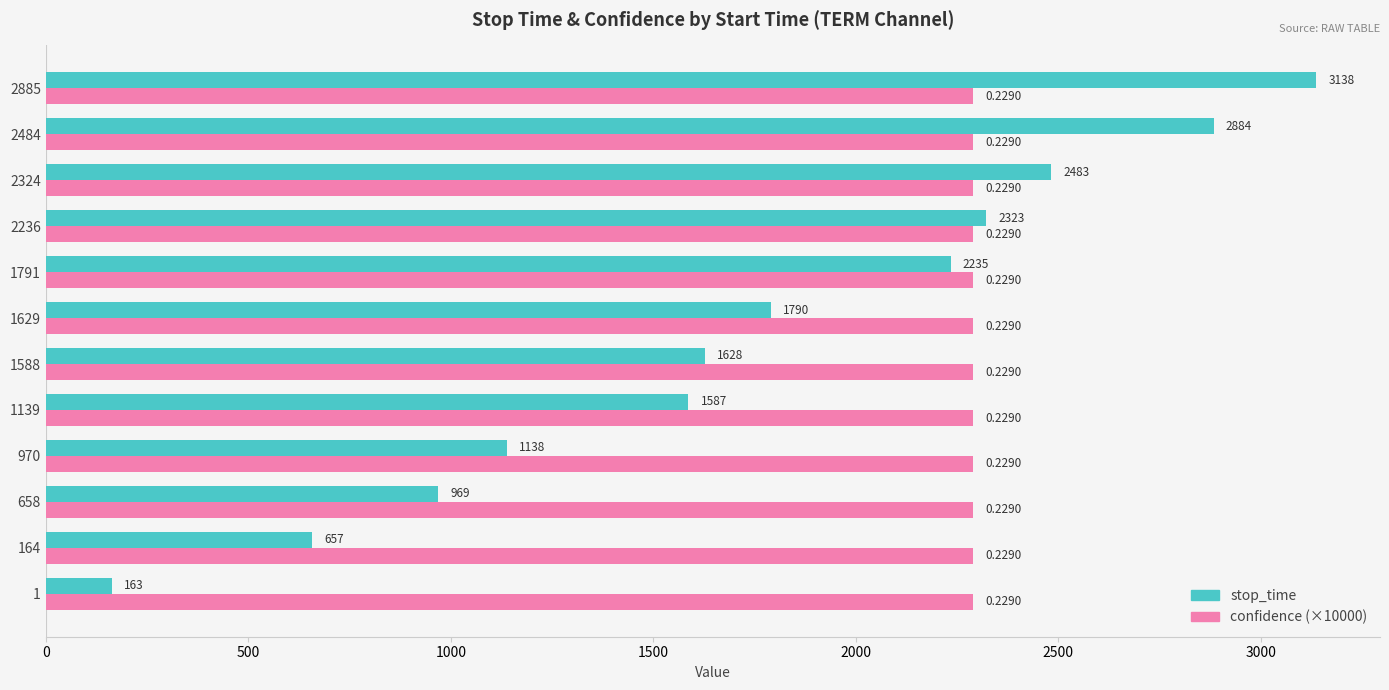

List the series in order of their overall mean, lowest first.

stop_time, confidence (×10000)